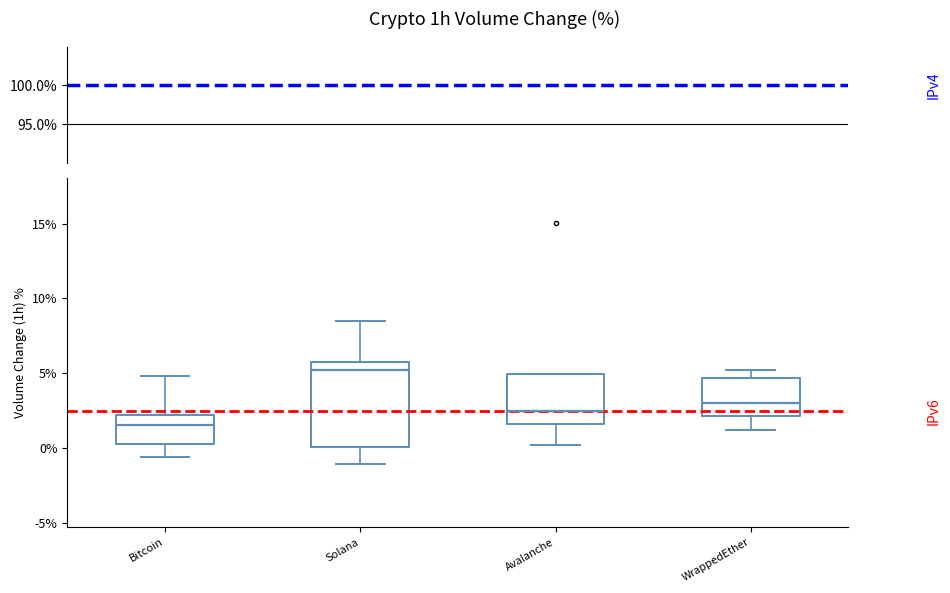

Reading left to right, transcribe this box plot: for each box, give where its median line is, the range the box spans, and where its two whiskers end, as read against the y-axis. The values are not printed on the chart, so give them approximately, as read against the axis.

Bitcoin: median 1.5, box 0.5 to 2.0, whiskers -0.5 to 5.0
Solana: median 5.0, box 0.0 to 6.0, whiskers -1.0 to 8.5
Avalanche: median 2.5, box 1.5 to 5.0, whiskers 0.0 to 5.0
WrappedEther: median 3.0, box 2.0 to 4.5, whiskers 1.0 to 5.0